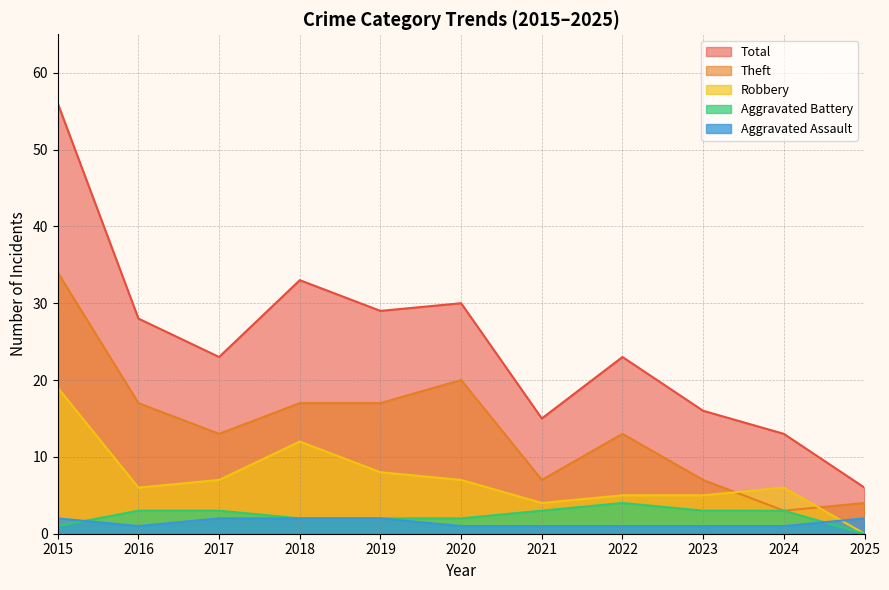

Between which two adjacent categories do Aggravated Assault and Aggravated Battery first intersect?

2015 and 2016